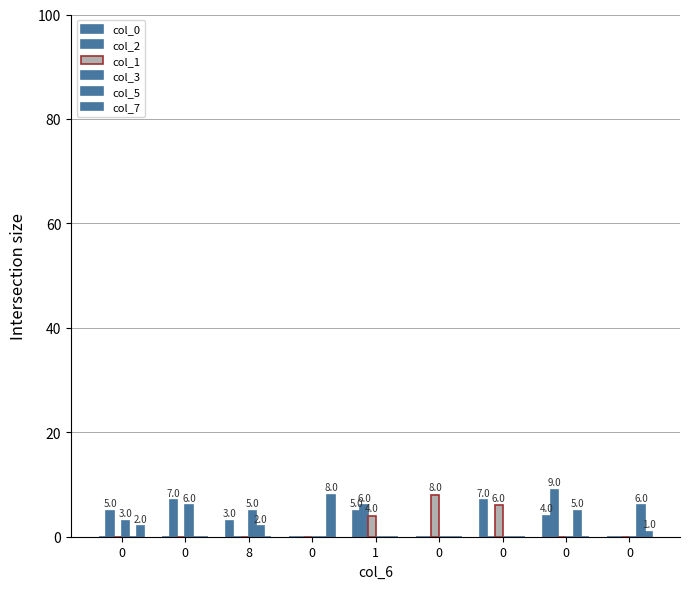

At which label is col_0 closest to 3?

8